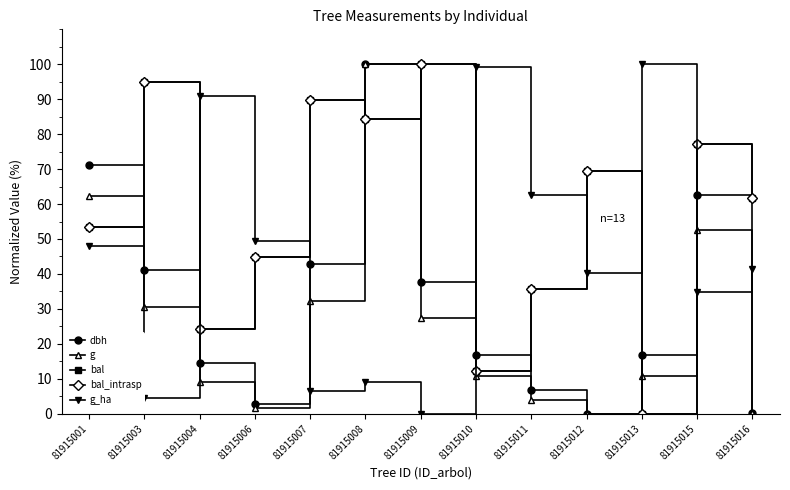

In g, how many points are higher than both neighbors (excluding endpoints)?

2